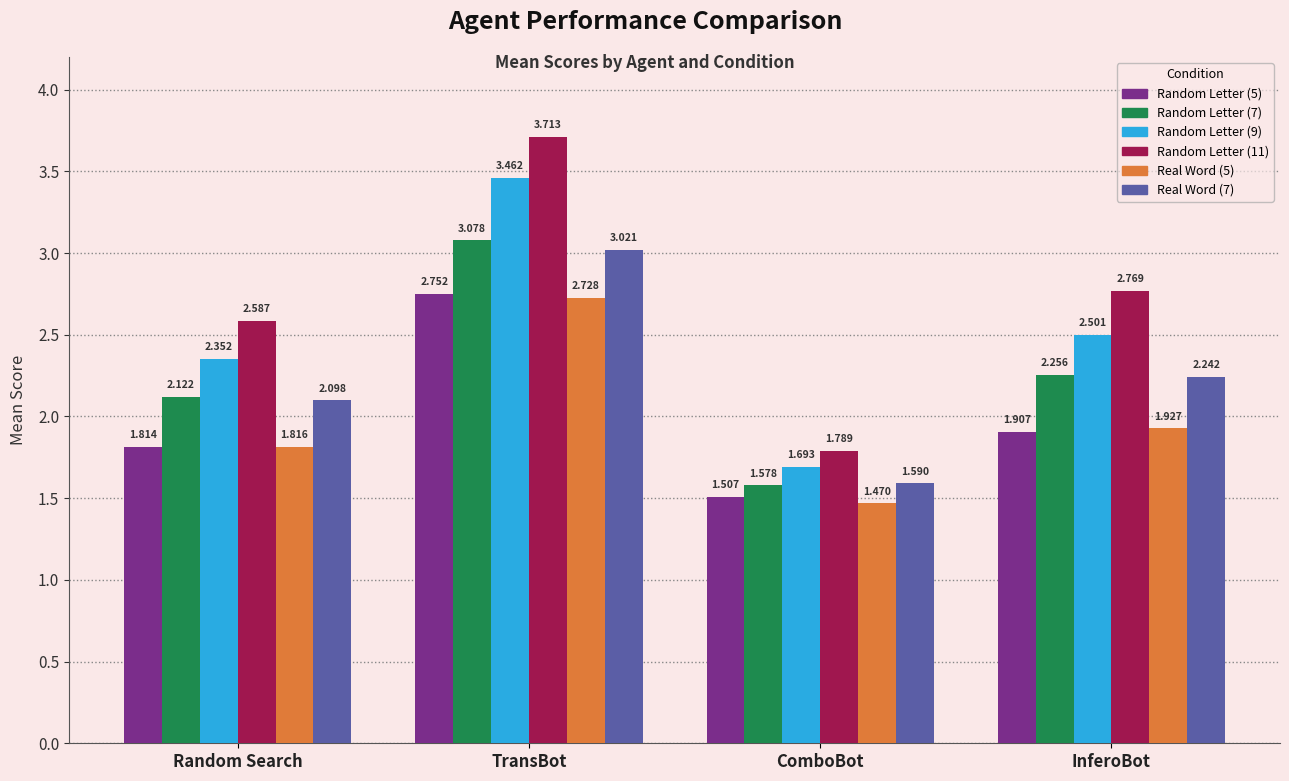

Are the bars horizontal?

No